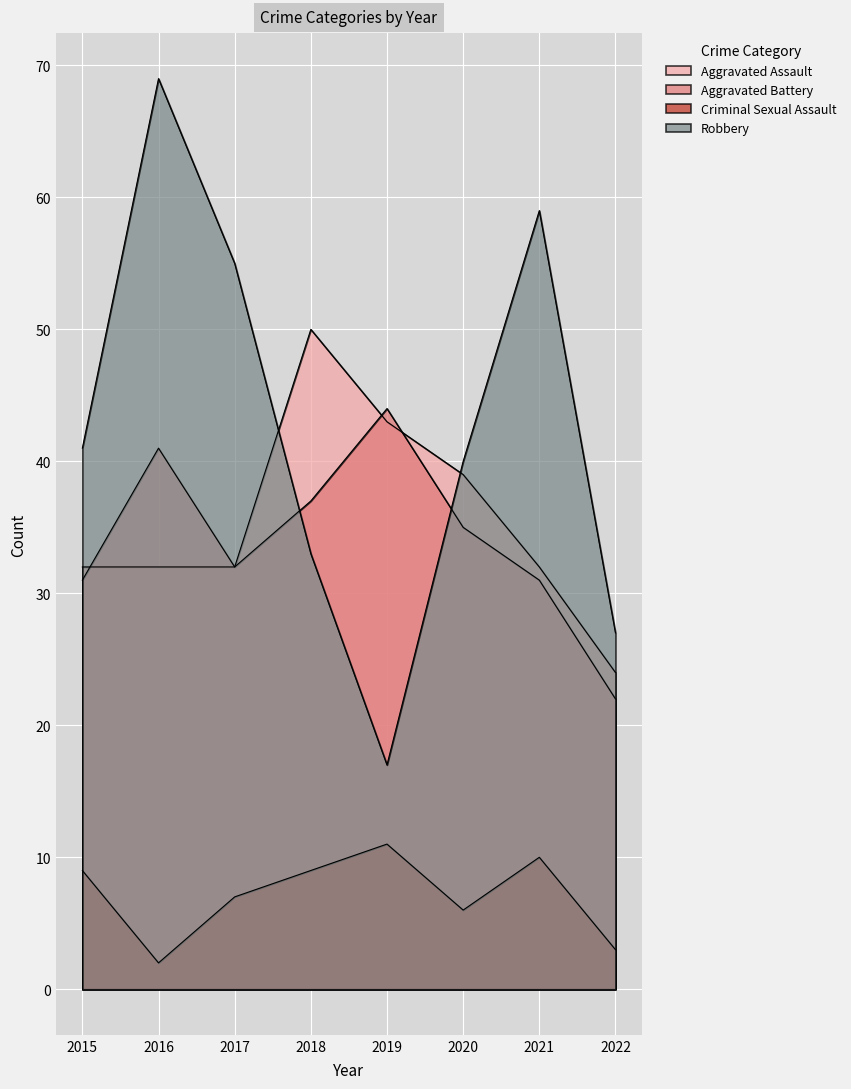

Where does the Aggravated Battery series first go above 35?

2016